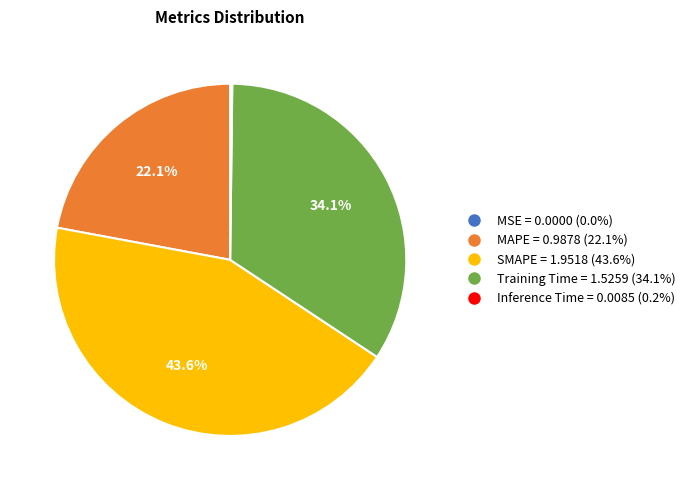

Between Training Time and MAPE, which is larger?

Training Time